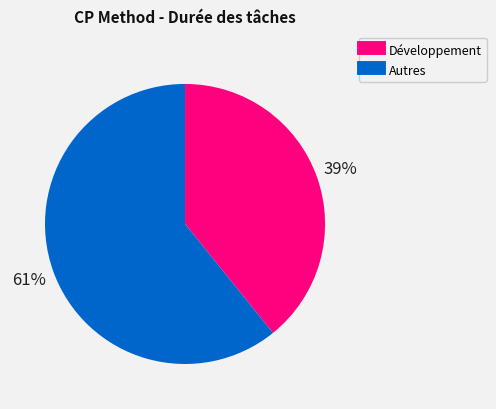

To the nearest percent, what is the difference between the largest and smallest slice percentages?

22%